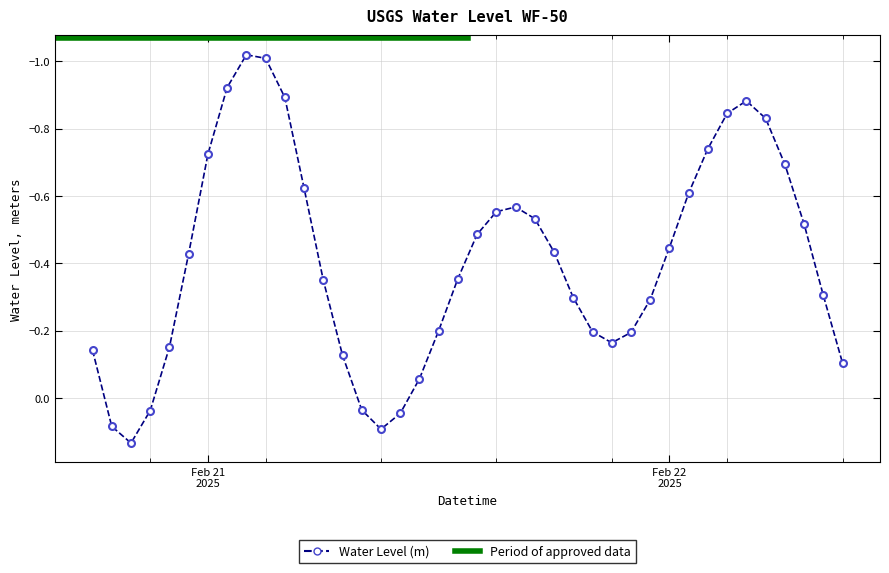

True or false: the data shows -0.4 at 2025-02-20 23:00:00.

True